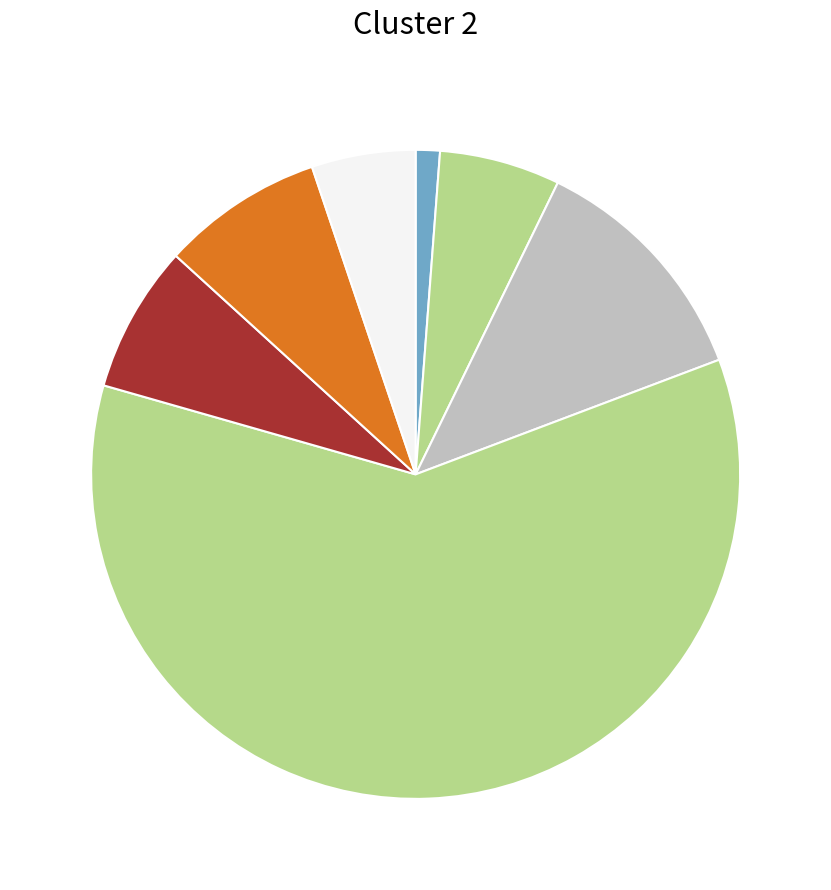

How many slices are in this pie chart?

7